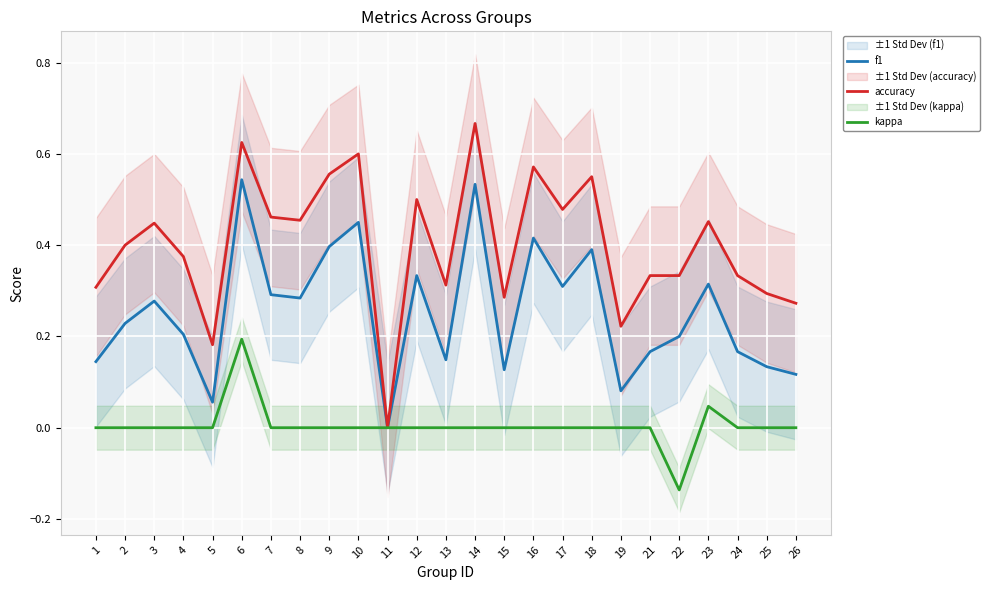

How many interior local valleys does the accuracy series have?

7